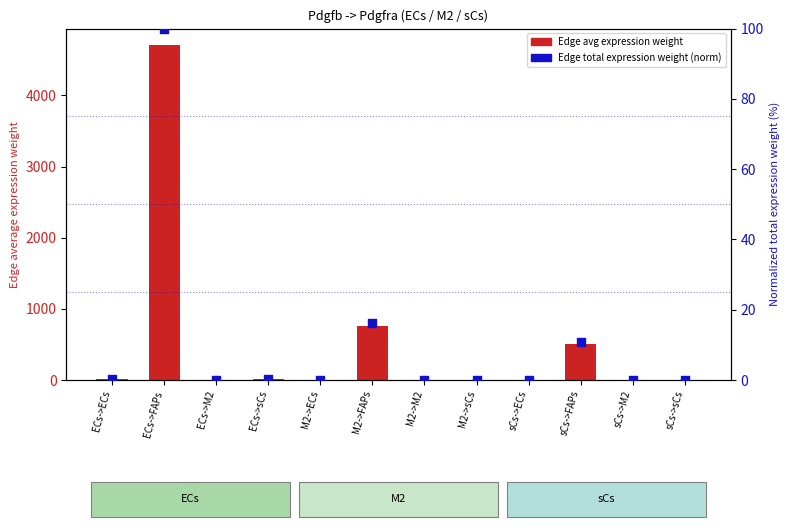

Which series contains the lowest Y value?

Edge total expression weight (normalized)